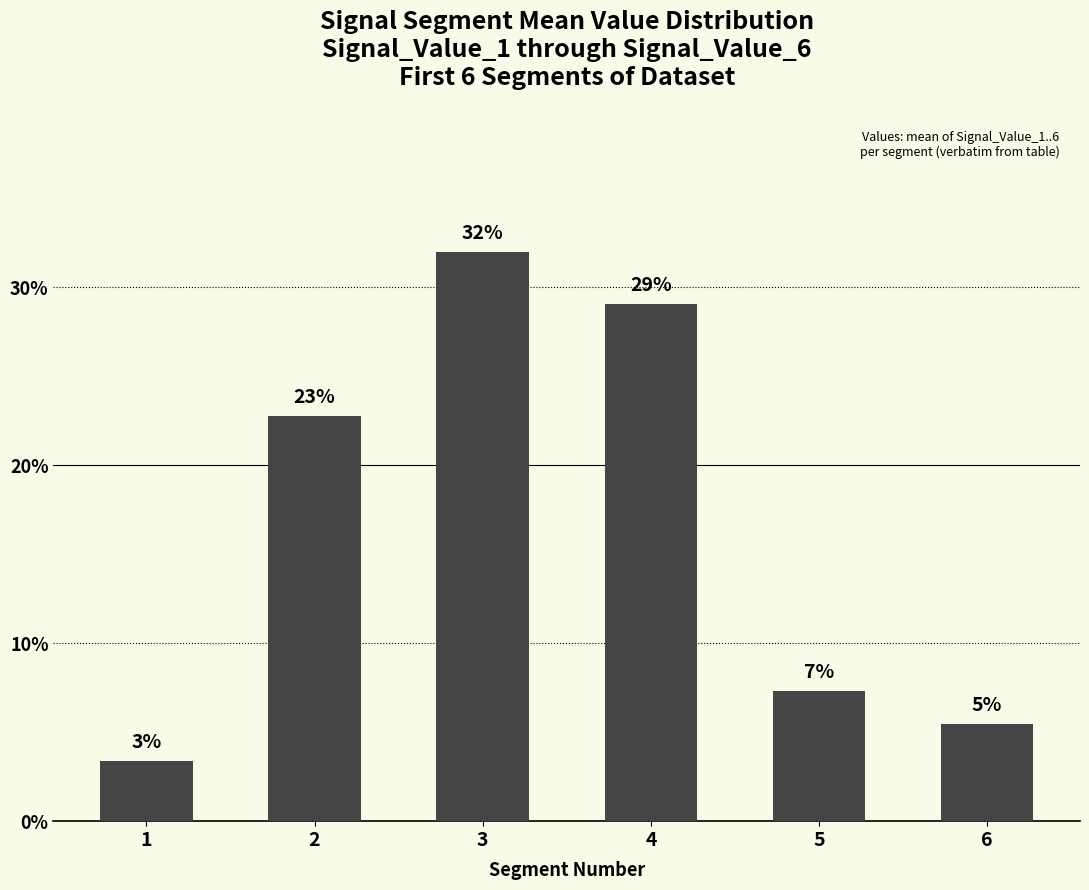

Are the bars grouped side by side (vs. stacked)?

No